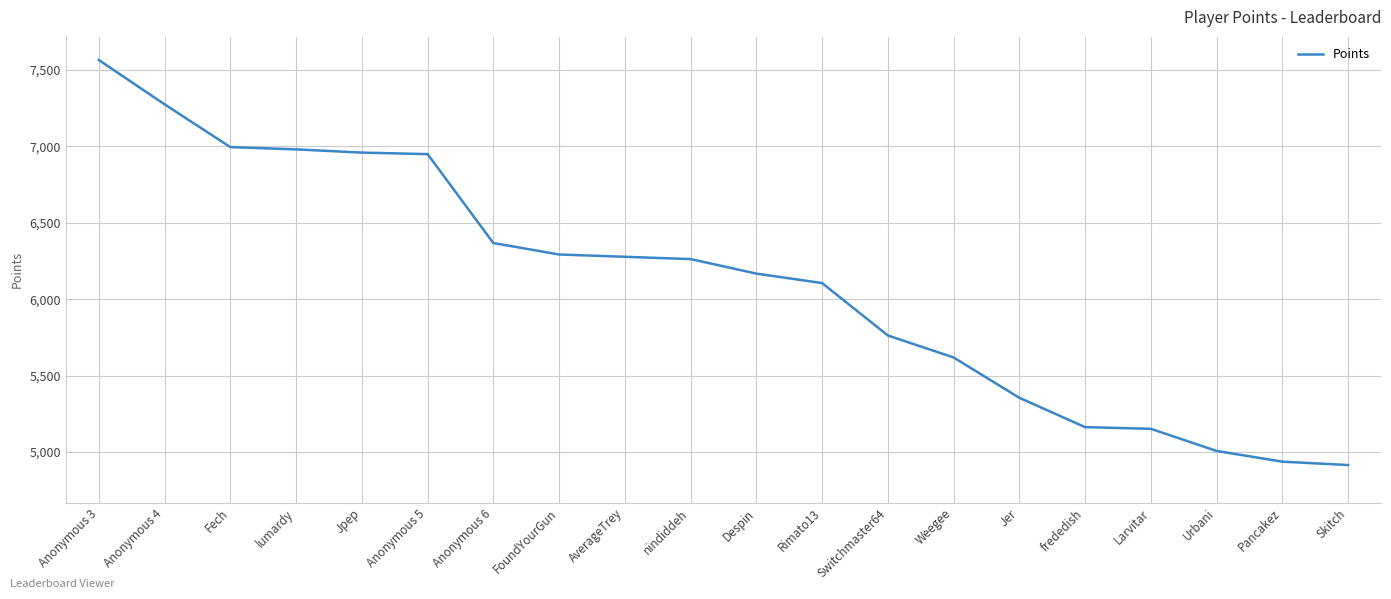

What is the sum of all values?

122116